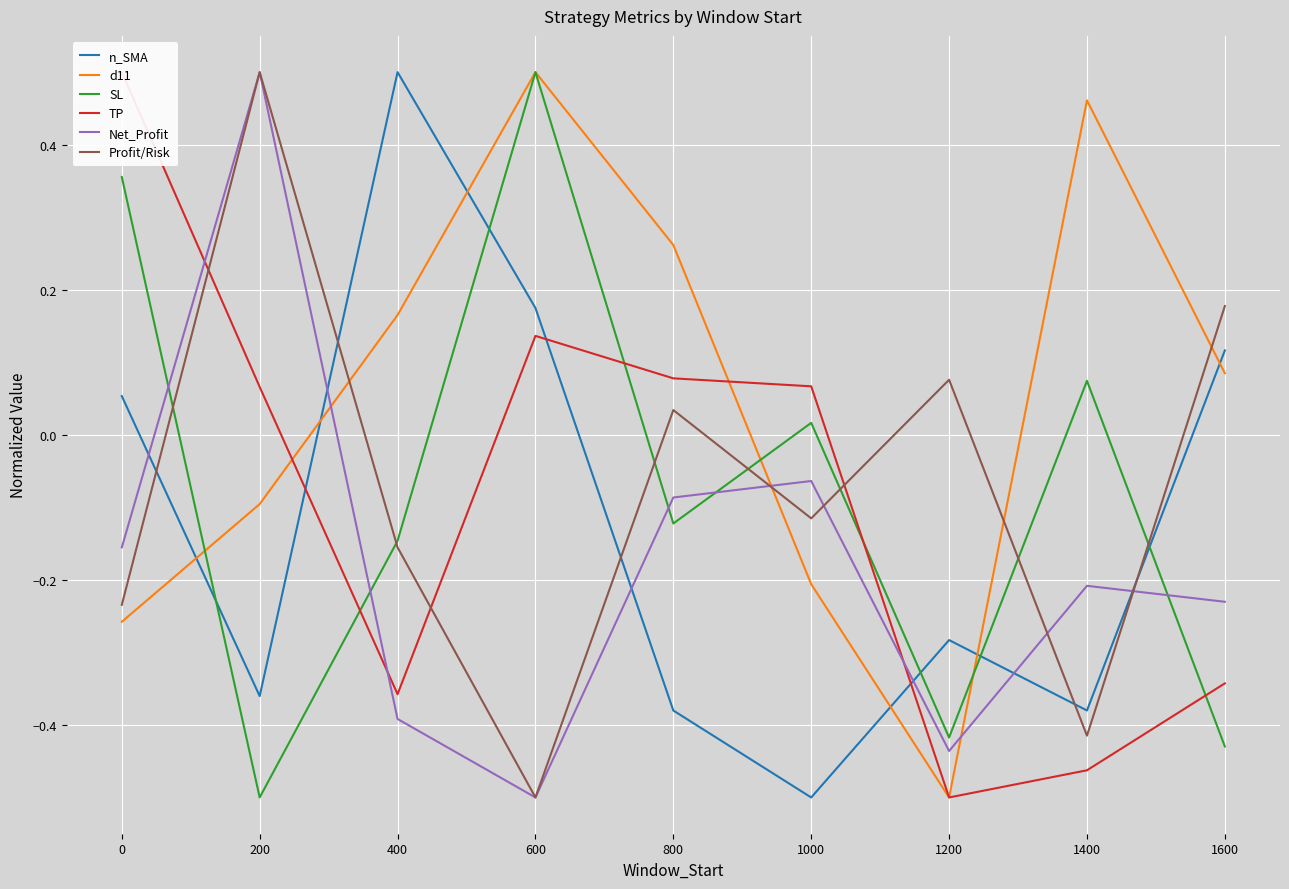

How many data points does each series have?

9